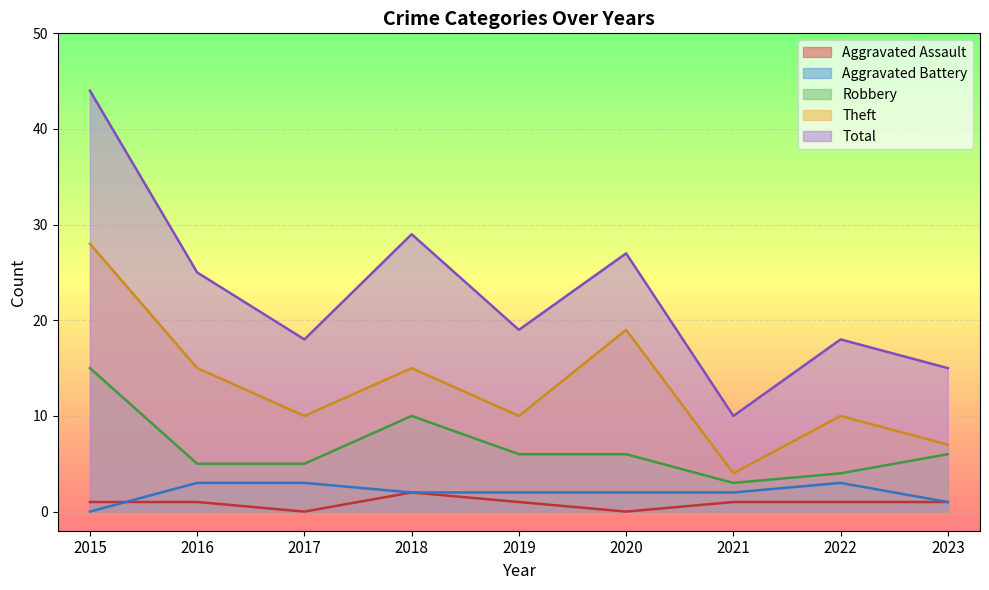

True or false: Theft and Aggravated Battery intersect in this chart.

False